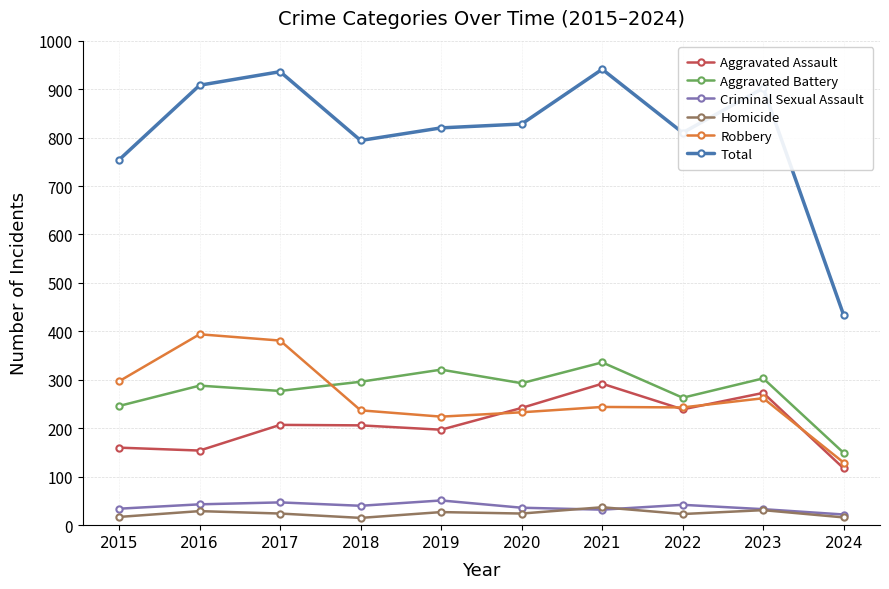

What is the value of the Homicide point at the 10th from the left?

16